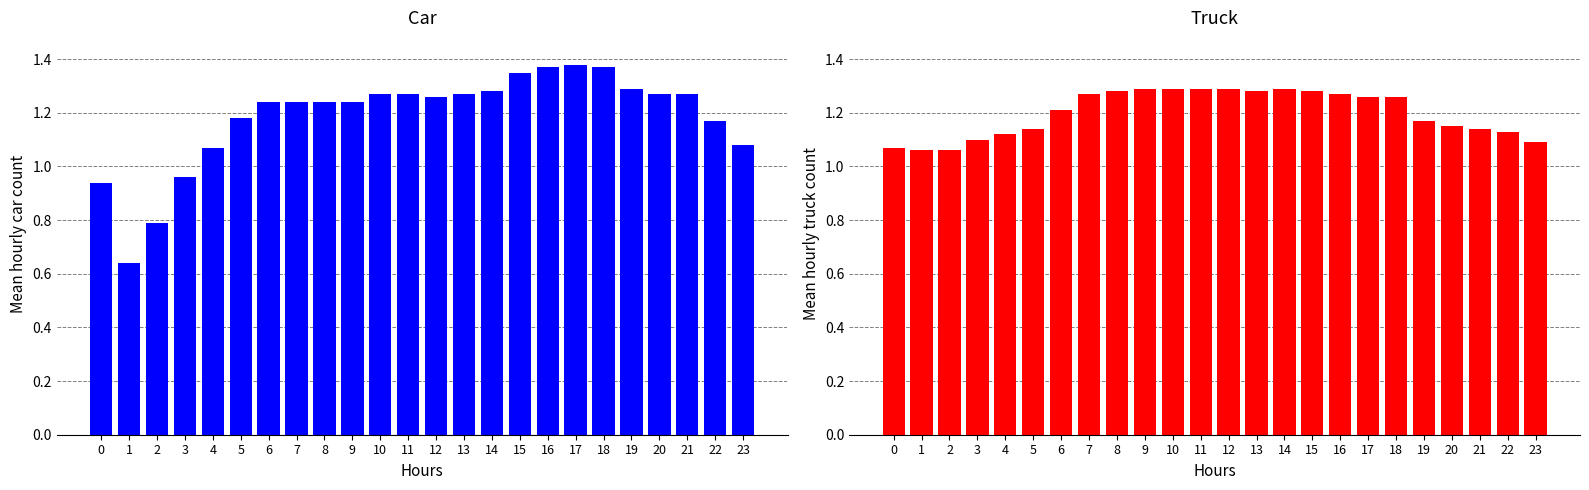

What is the approximate value of Mean hourly car count at 17?

1.4